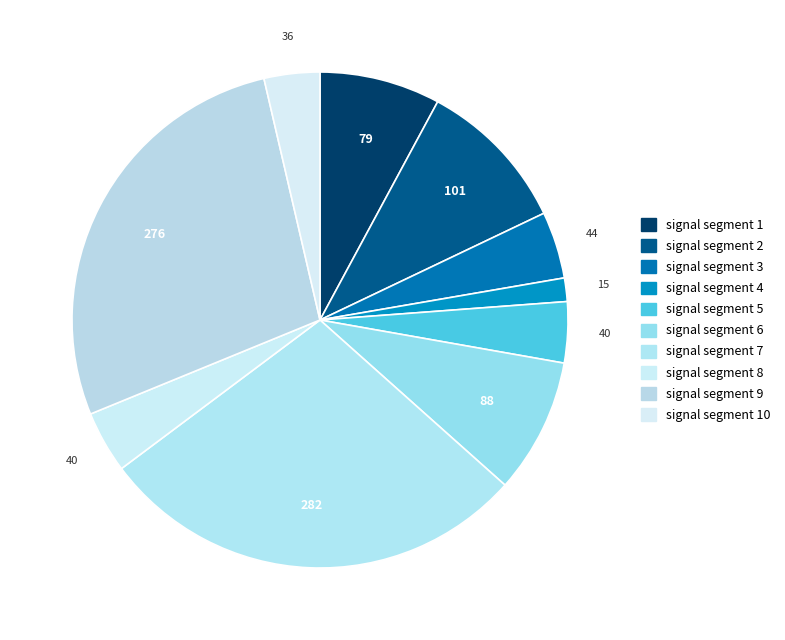

How many segments does this pie chart have?

10